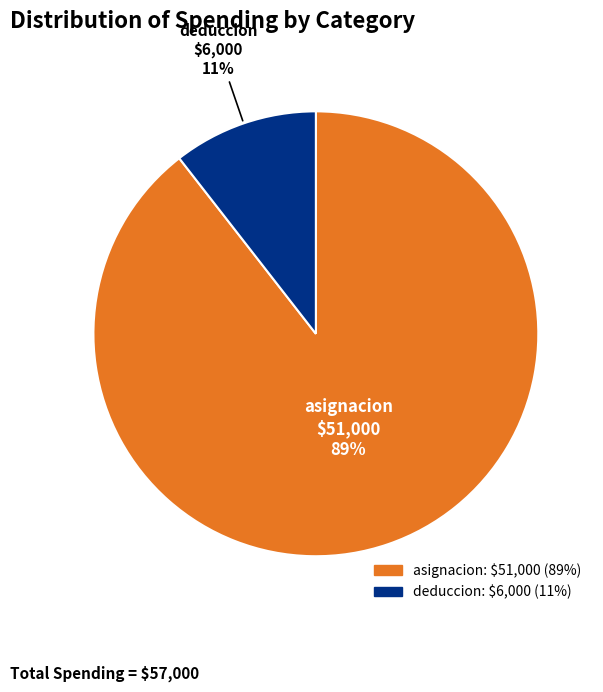

Rank the categories by value from highest to lowest.

asignacion, deduccion